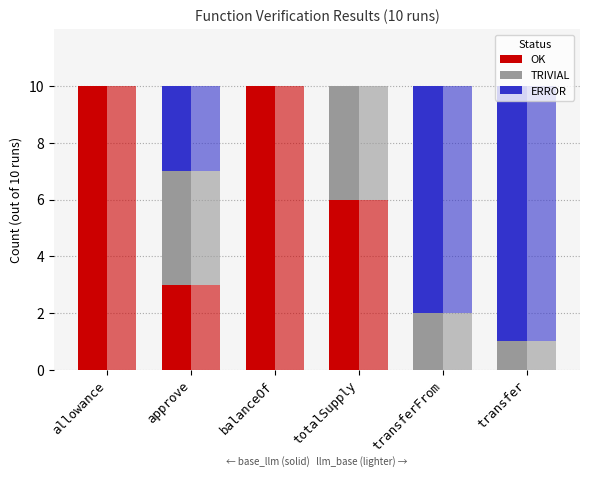

Are the bars grouped side by side (vs. stacked)?

Yes